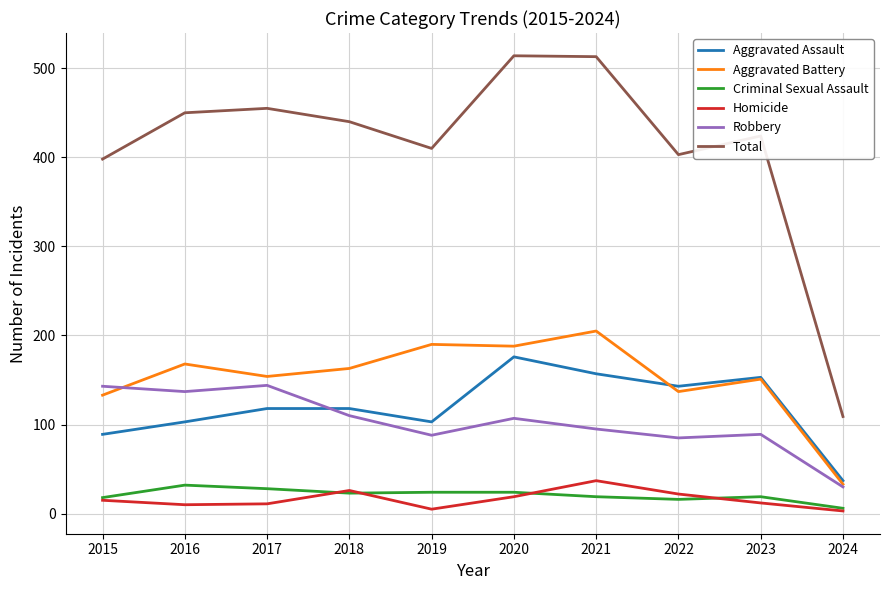

How many interior local peaks does the Total series have?

3